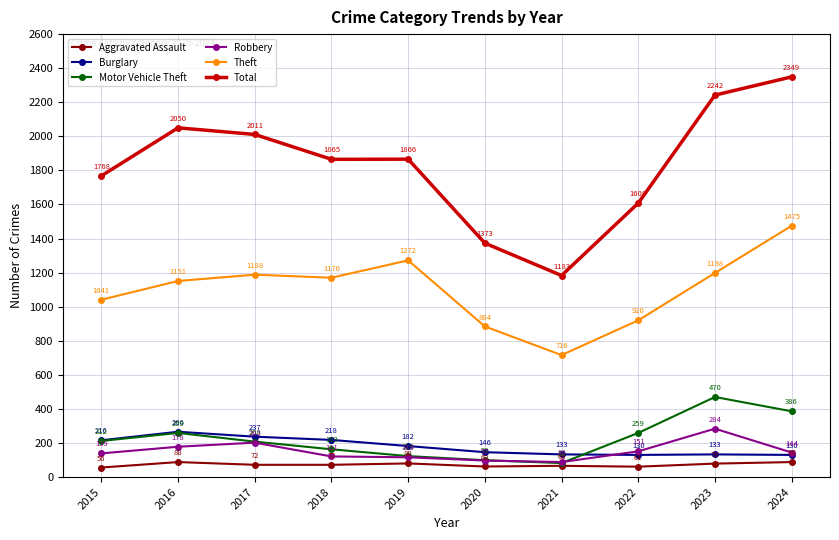

At how many categories does at least one series exceed 94?

10